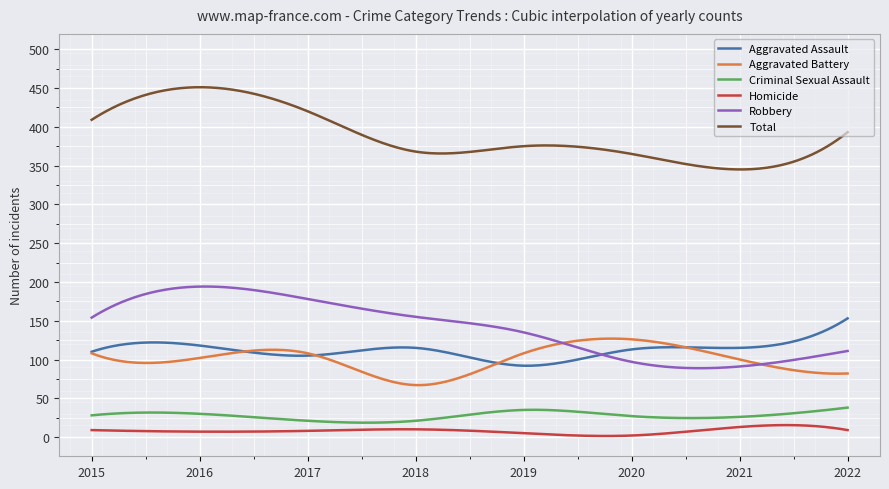

True or false: Robbery and Homicide intersect in this chart.

False